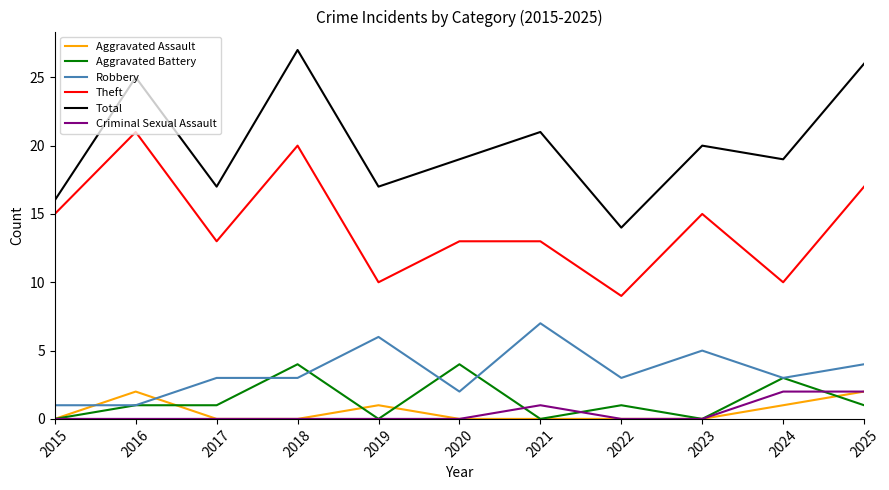

Reading left to right, list all the values displayed in this chart.

Aggravated Assault: 0	2	0	0	1	0	0	0	0	1	2
Aggravated Battery: 0	1	1	4	0	4	0	1	0	3	1
Robbery: 1	1	3	3	6	2	7	3	5	3	4
Theft: 15	21	13	20	10	13	13	9	15	10	17
Total: 16	25	17	27	17	19	21	14	20	19	26
Criminal Sexual Assault: 0	0	0	0	0	0	1	0	0	2	2